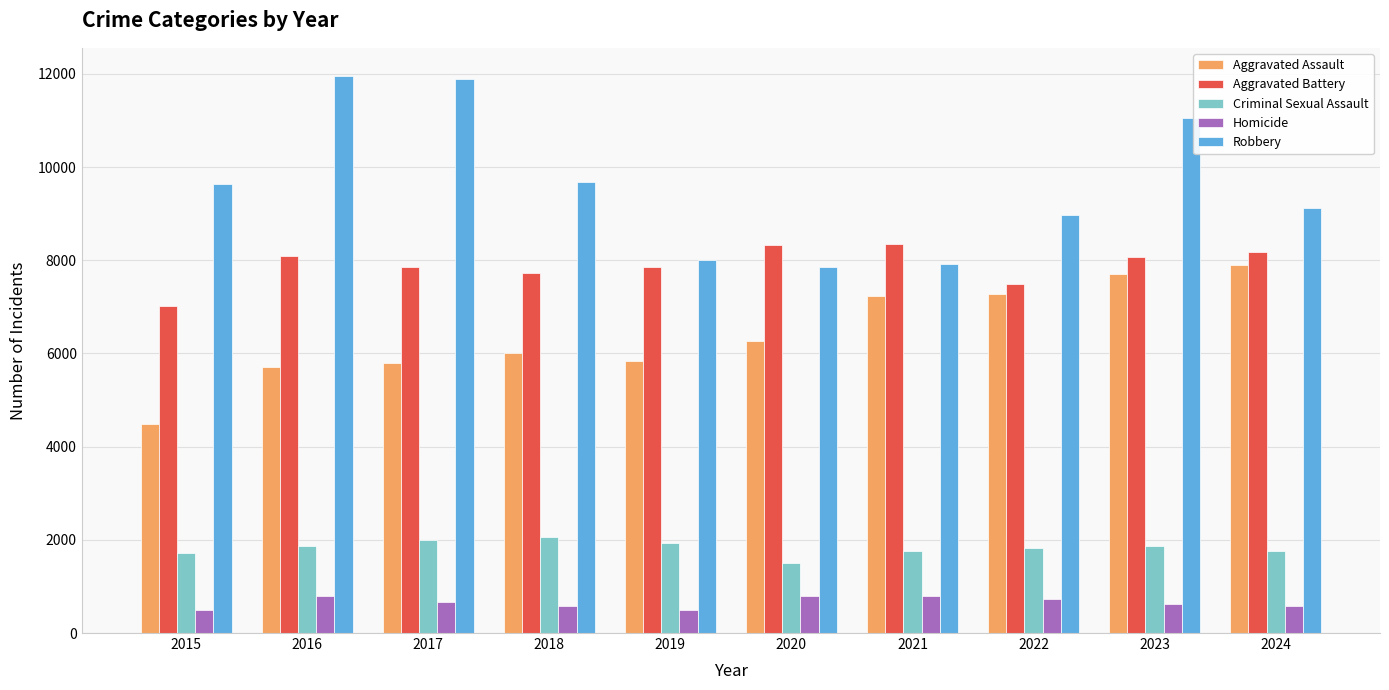

Which category has the lowest value in the Aggravated Battery series?

2015